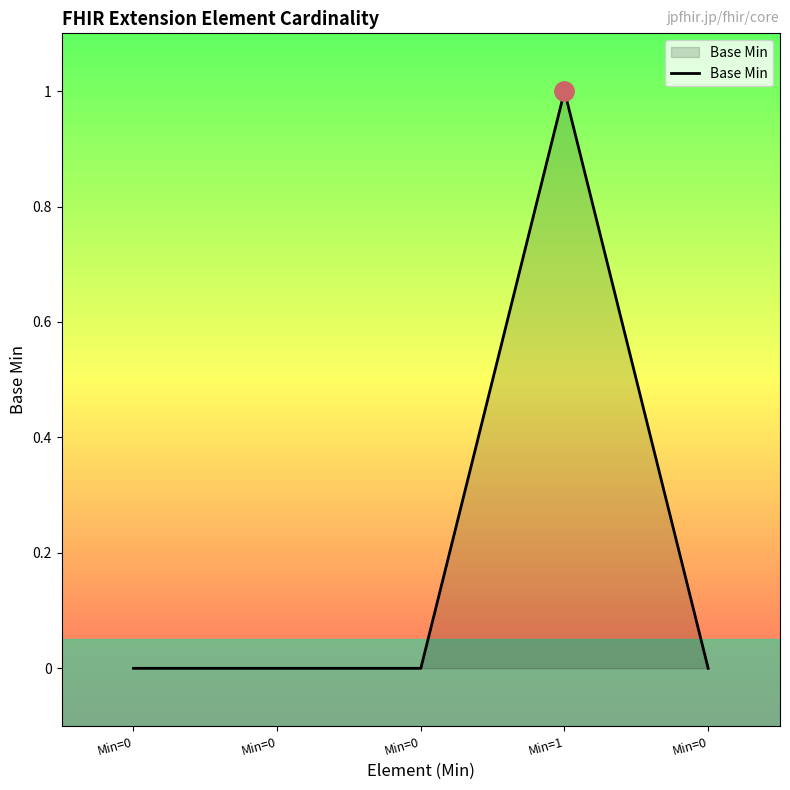

Rank the categories by value from highest to lowest.

Min=1, Min=0, Min=0, Min=0, Min=0